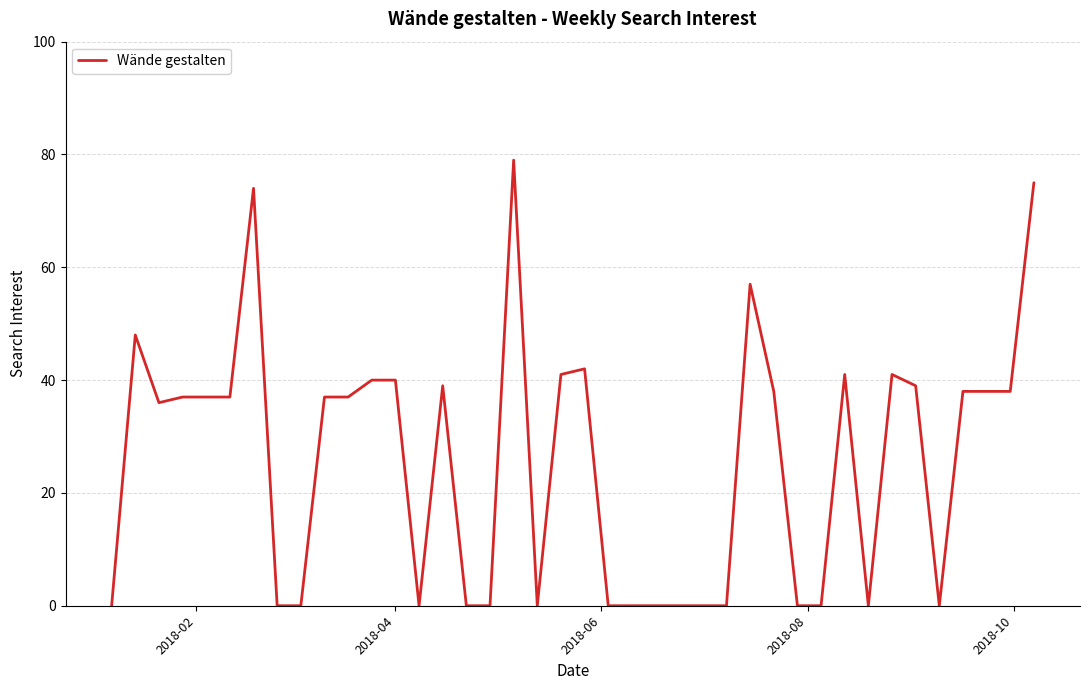

Does the chart have visible grid lines?

Yes